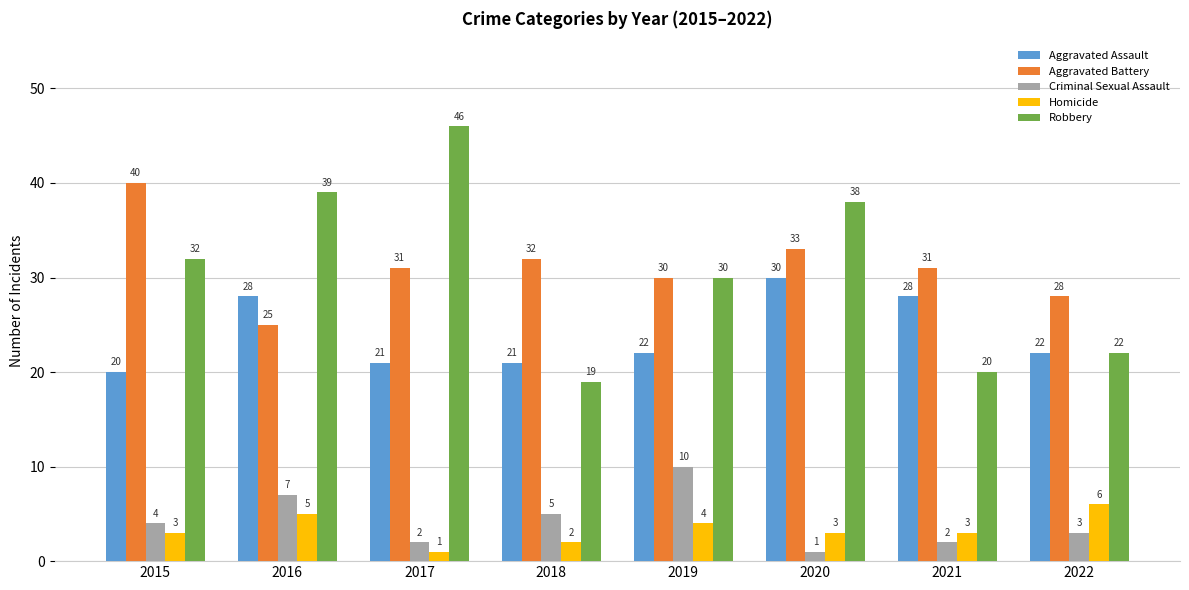

What is the spread (max minus min) of values at 2021?

29